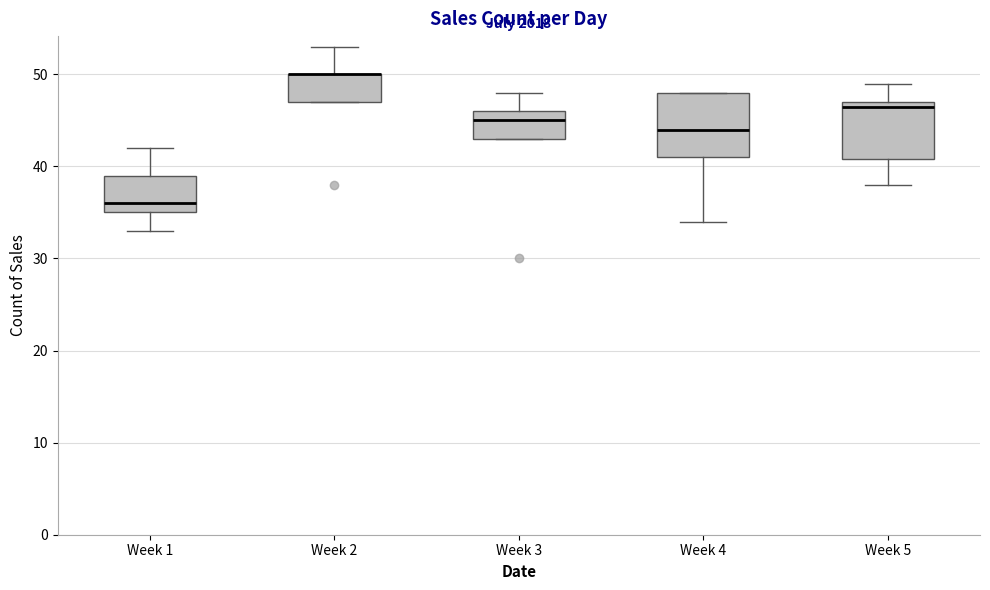

Reading left to right, transcribe this box plot: for each box, give where its median line is, the range the box spans, and where its two whiskers end, as read against the y-axis. The values are not printed on the chart, so give them approximately, as read against the axis.

Week 1: median 36, box 35 to 39, whiskers 33 to 42
Week 2: median 50 (drawn on the box's upper edge), box 47 to 50, whiskers 47 to 53
Week 3: median 45, box 43 to 46, whiskers 43 to 48
Week 4: median 44, box 41 to 48, whiskers 34 to 48
Week 5: median 47 (just below the box's upper edge), box 41 to 47, whiskers 38 to 49